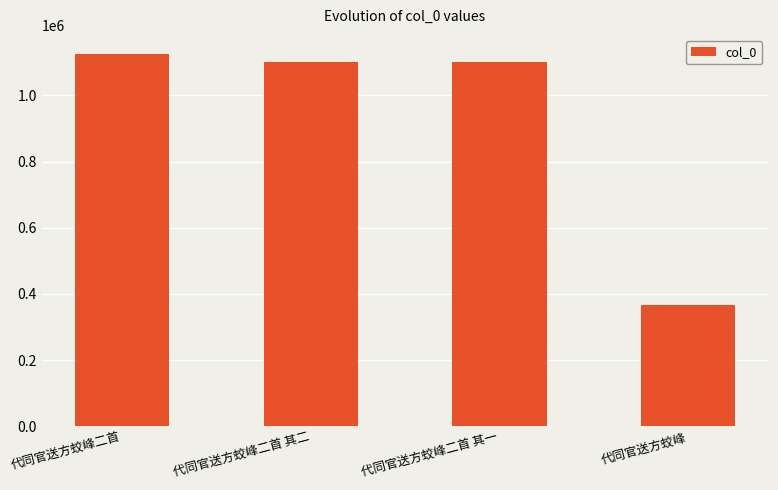

What is the average value?

924423